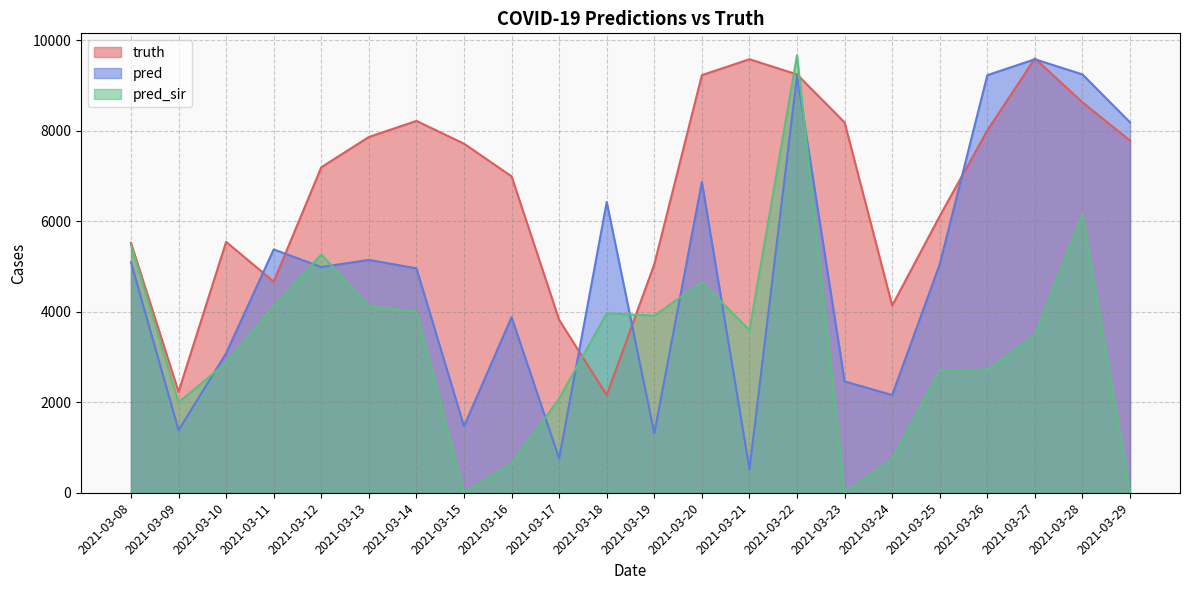

At which label does pred reach its minimum?

2021-03-21